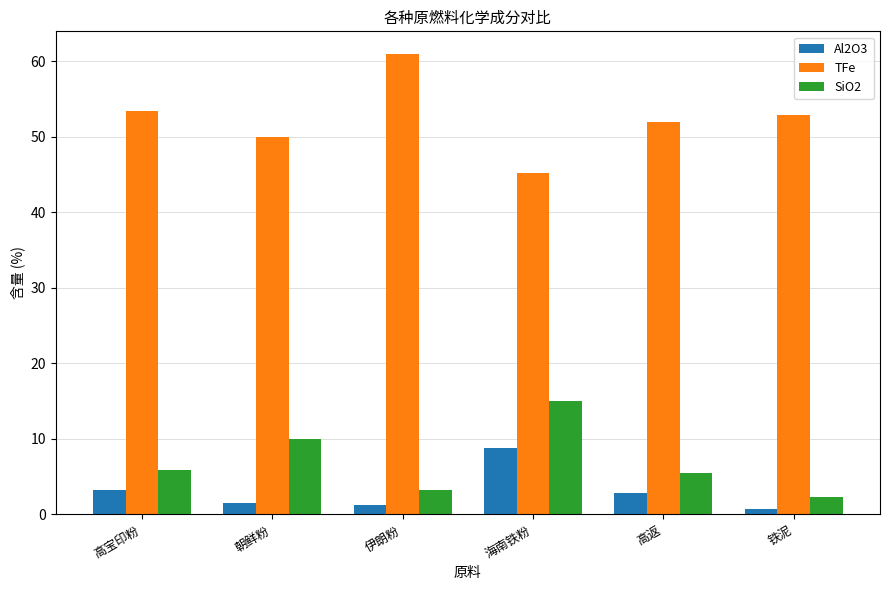

How many categories are shown in the chart?

6